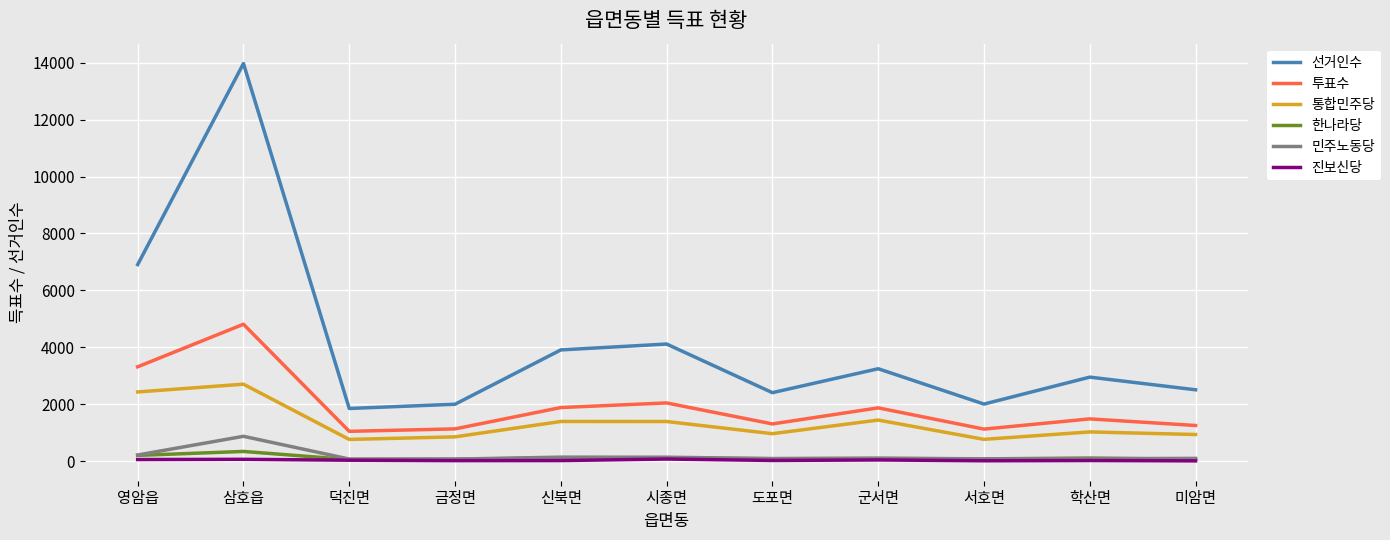

At which label does 선거인수 reach its peak?

삼호읍